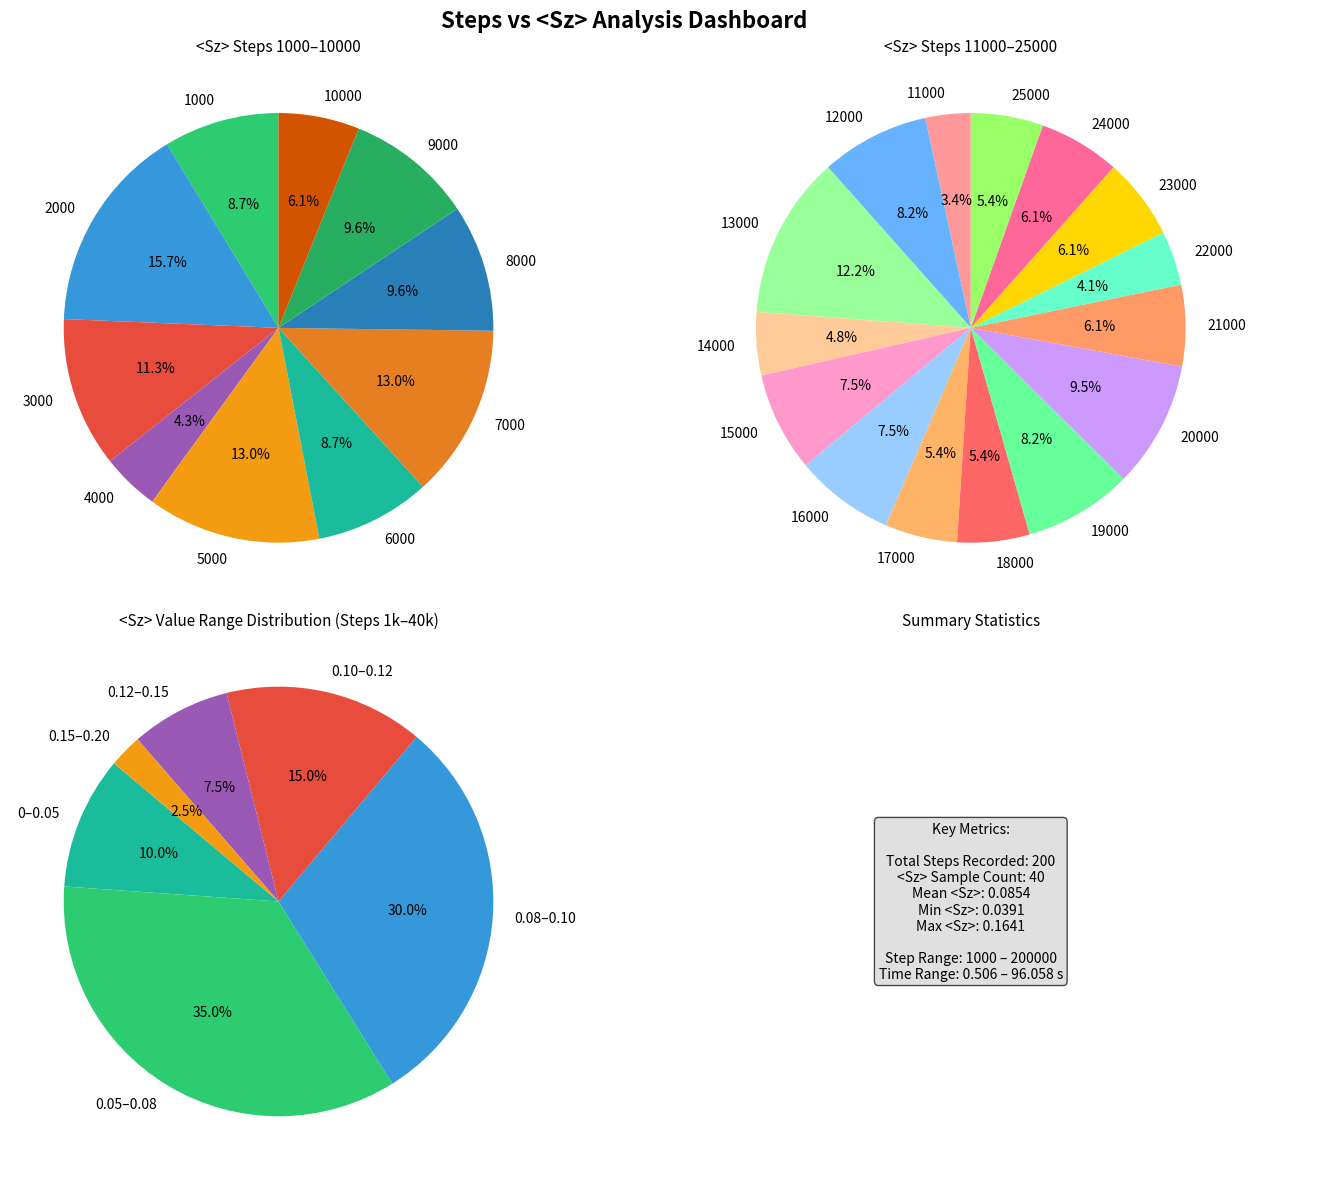

What percentage is the 3000 slice, to the nearest percent?

11%